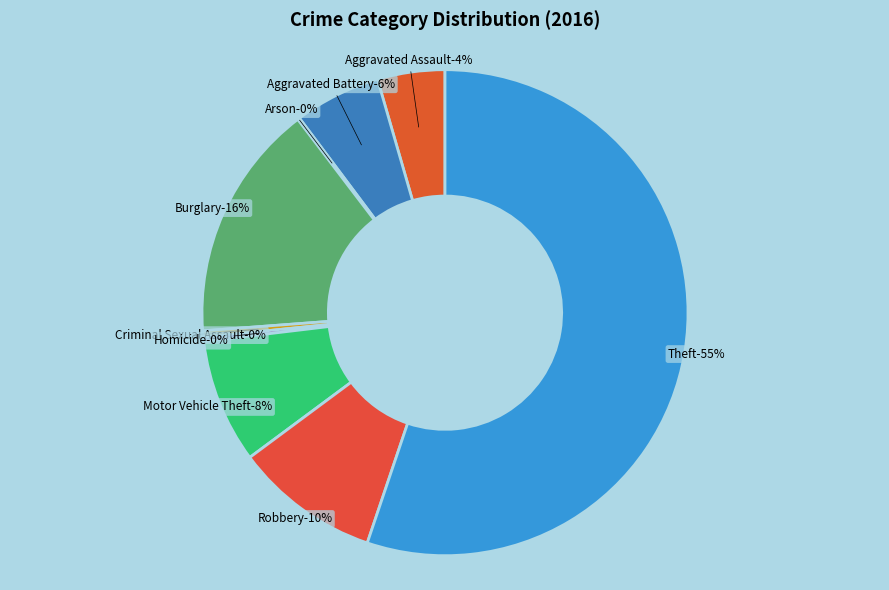

True or false: Criminal Sexual Assault accounts for 0% of the total.

True